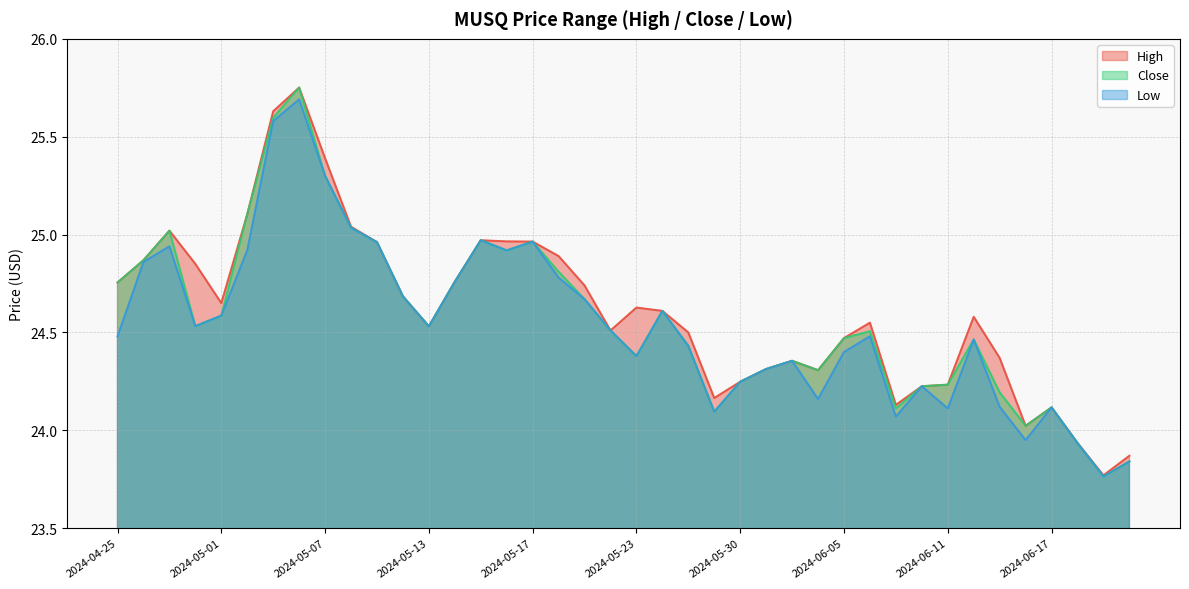

True or false: High and Low intersect in this chart.

False